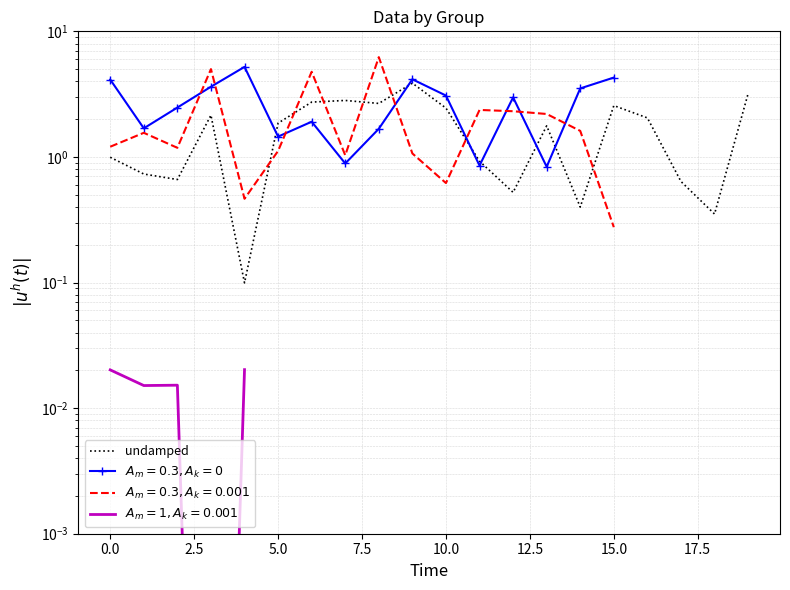

What is the sum of all values?

33.4